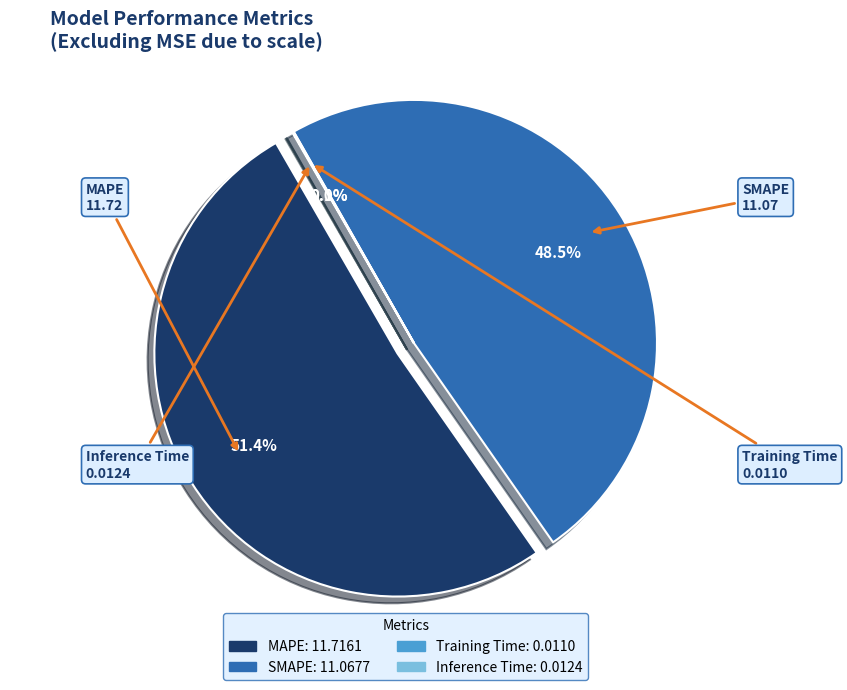

To the nearest percent, what is the average slice percentage?

25%